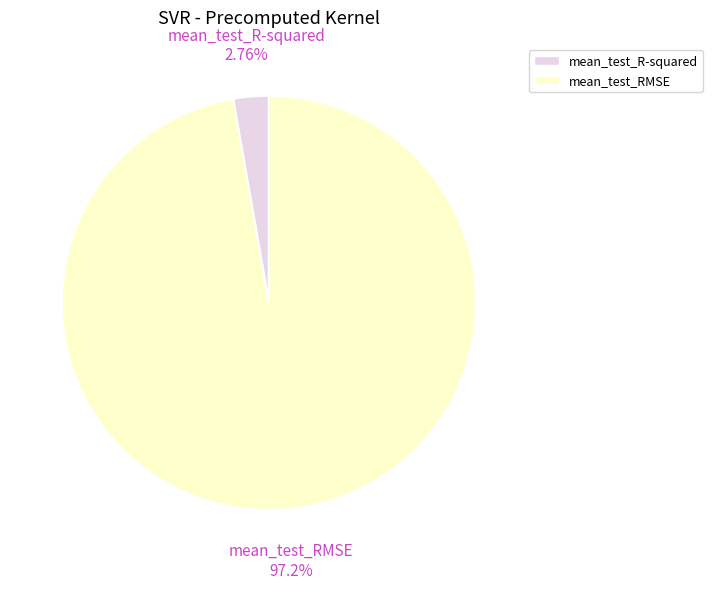

True or false: mean_test_RMSE accounts for 97% of the total.

True